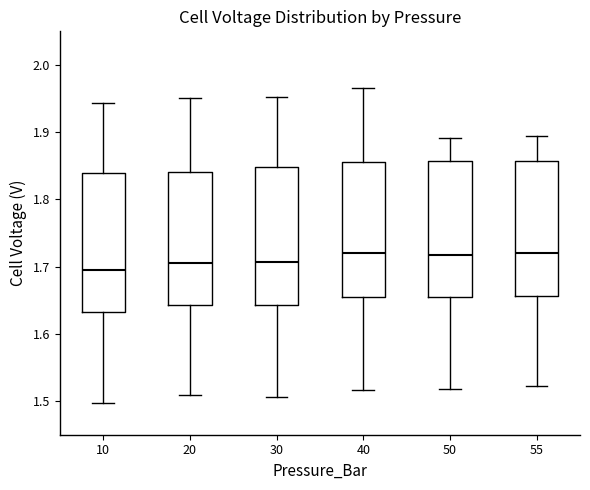

Which box's median line is the lowest?

10